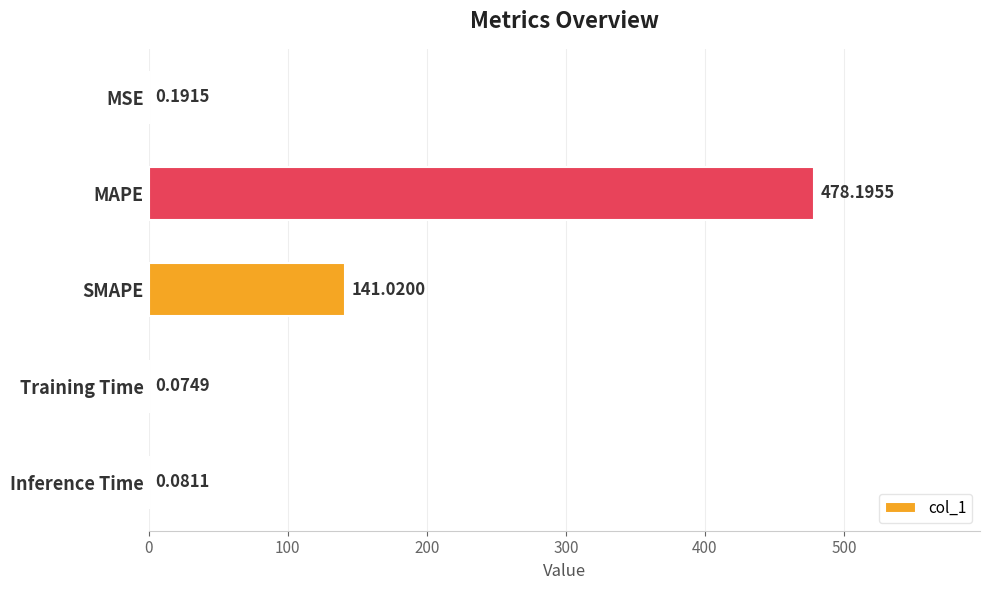

What is the sum of all values?

619.6